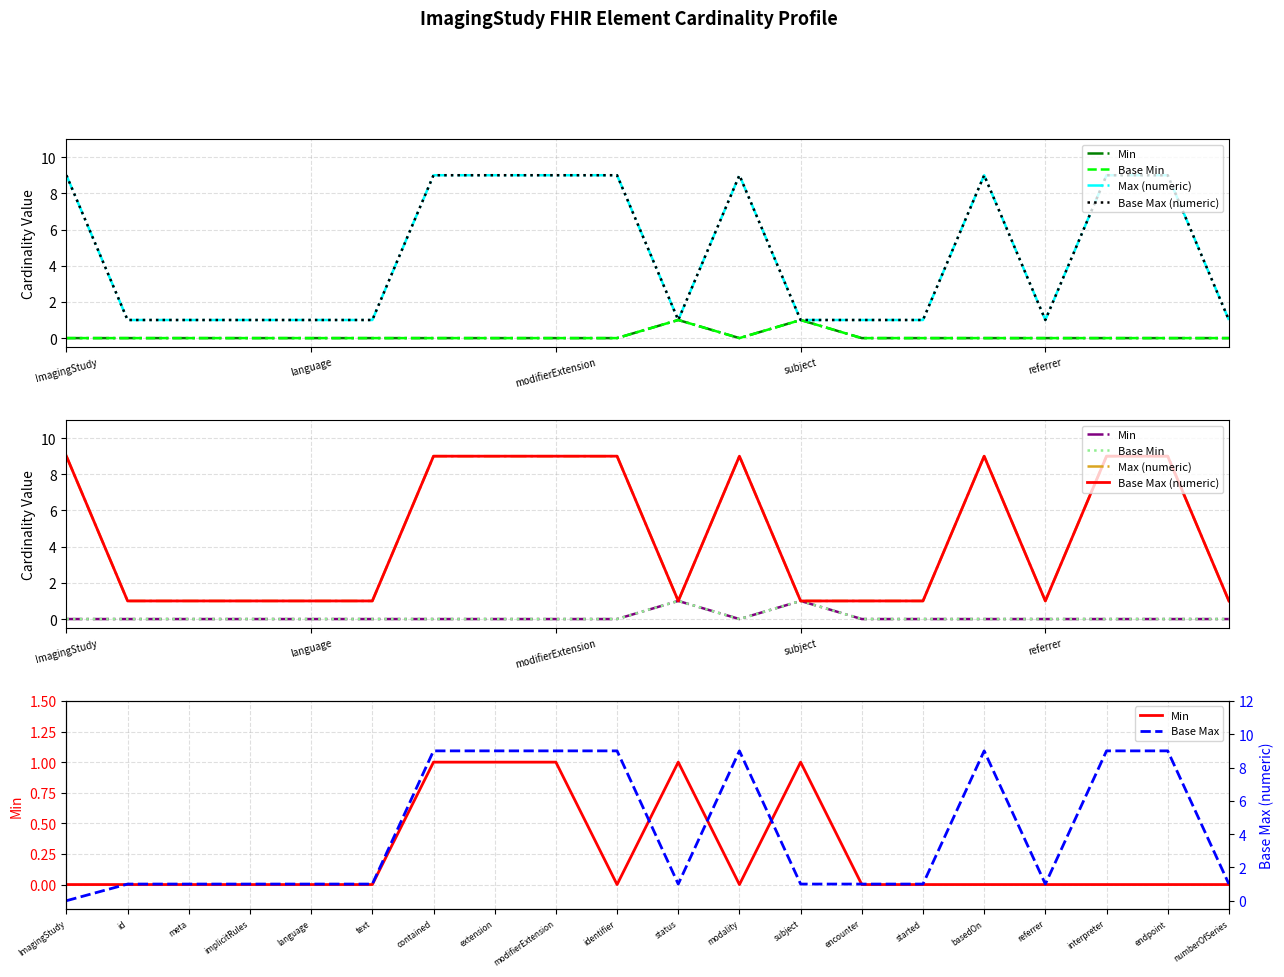

What is the approximate value of Max (numeric) at 6?

9